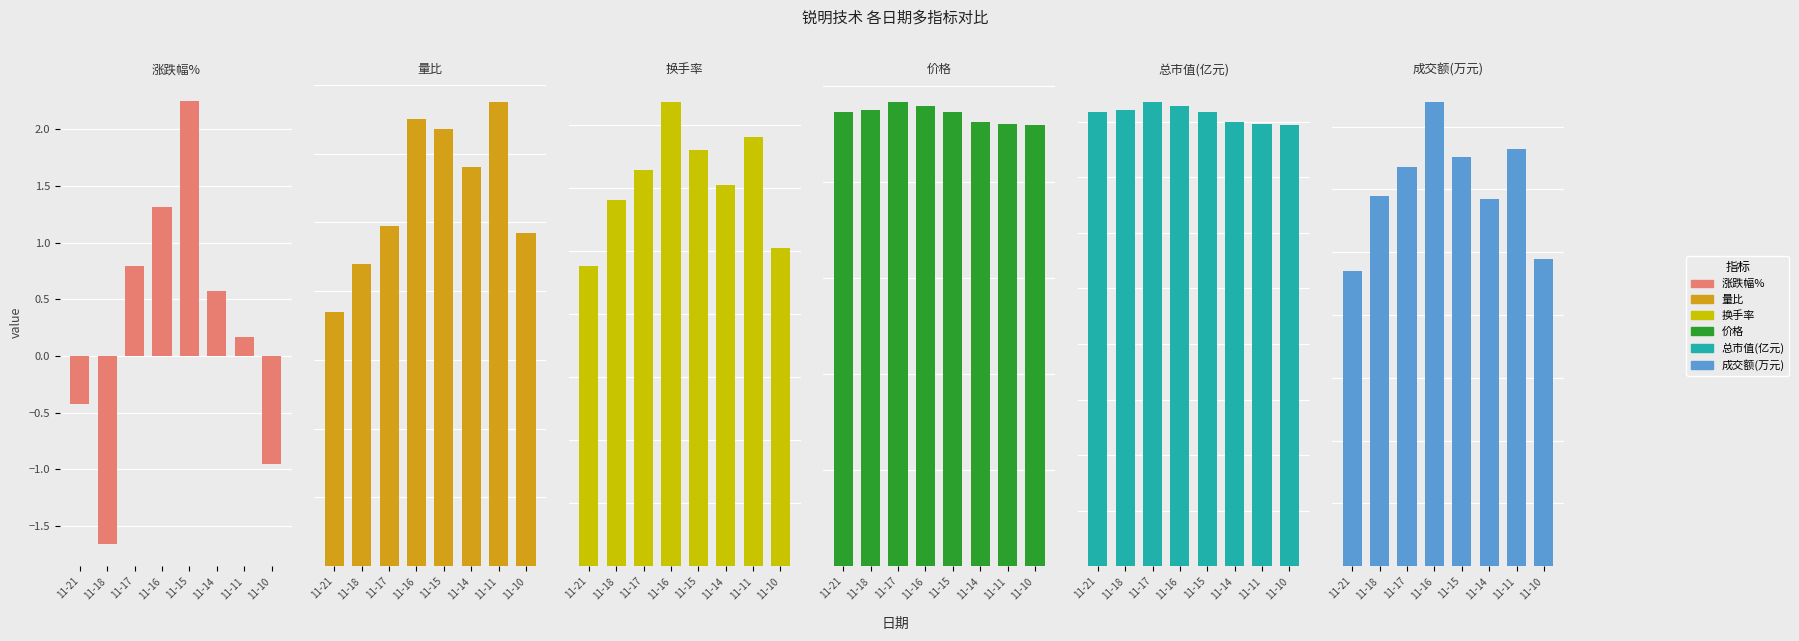

What is the value of the 换手率 bar at the 4th from the left?

1.8